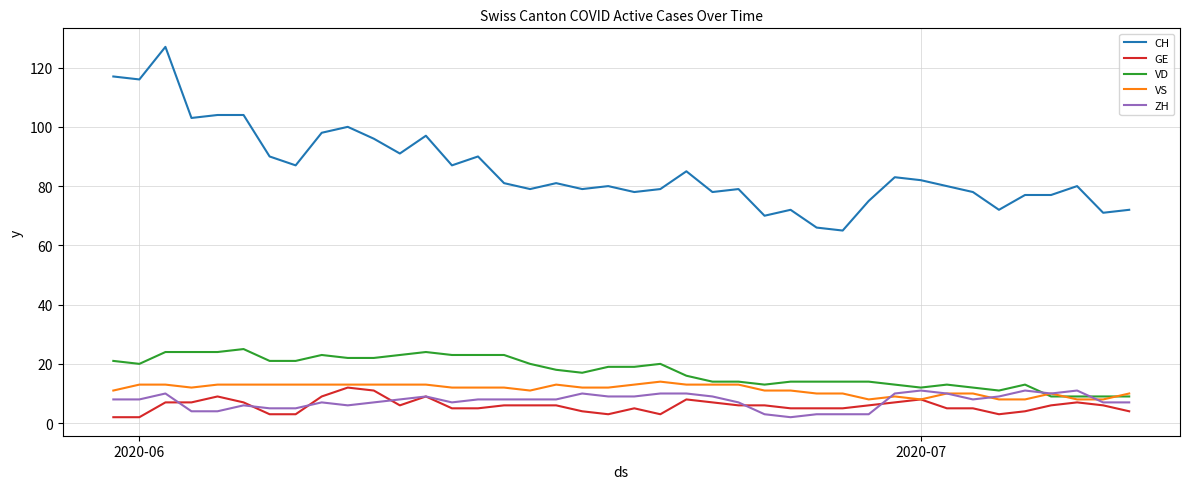

What is the highest value of the VD series?

25